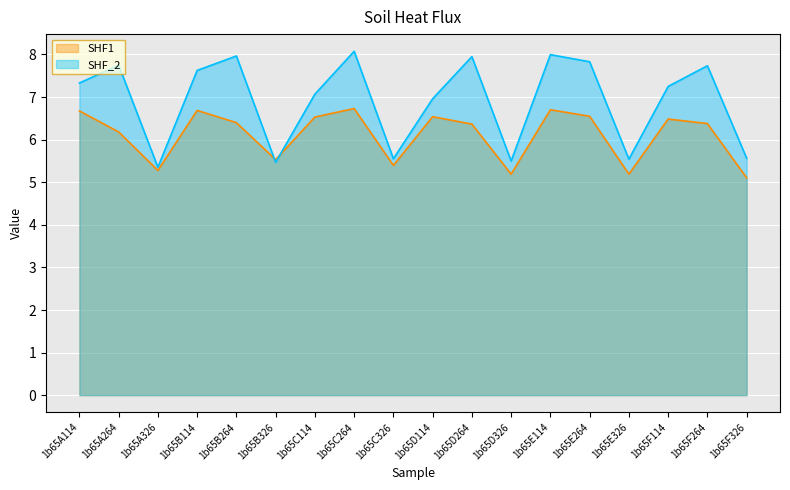

At how many categories does at least one series exceed 7?

11